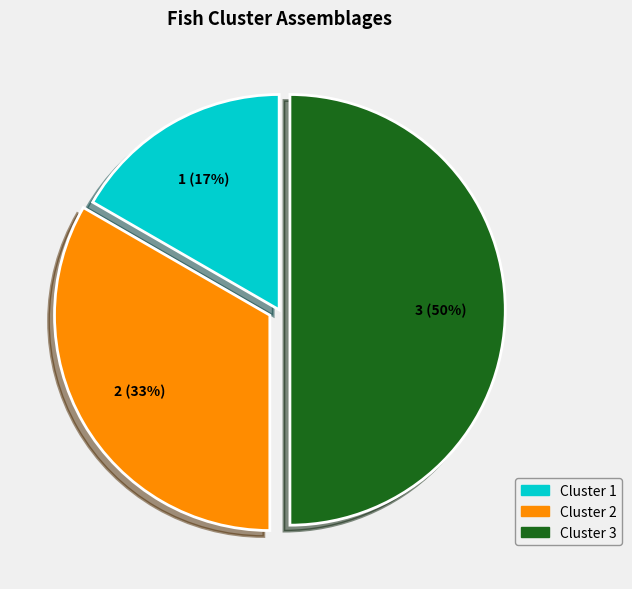

What is the ratio of the value at Cluster 1 to the value at Cluster 2?

0.5